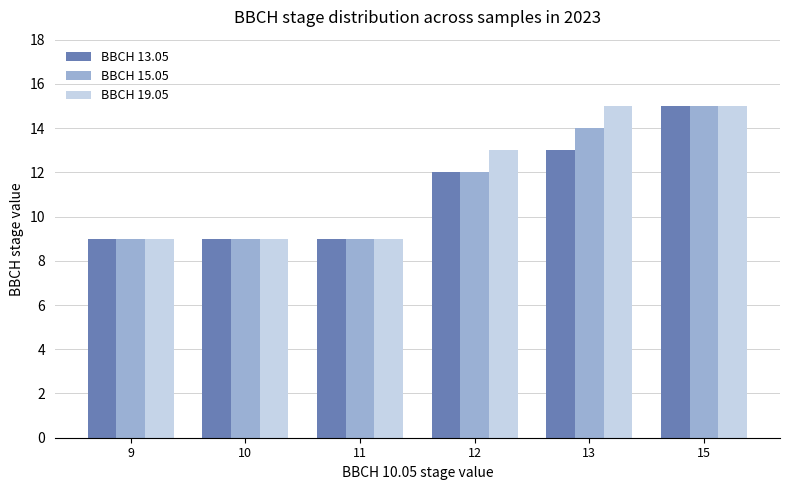

Is the value of BBCH 15.05 at 11 greater than the value of BBCH 13.05 at 12?

No